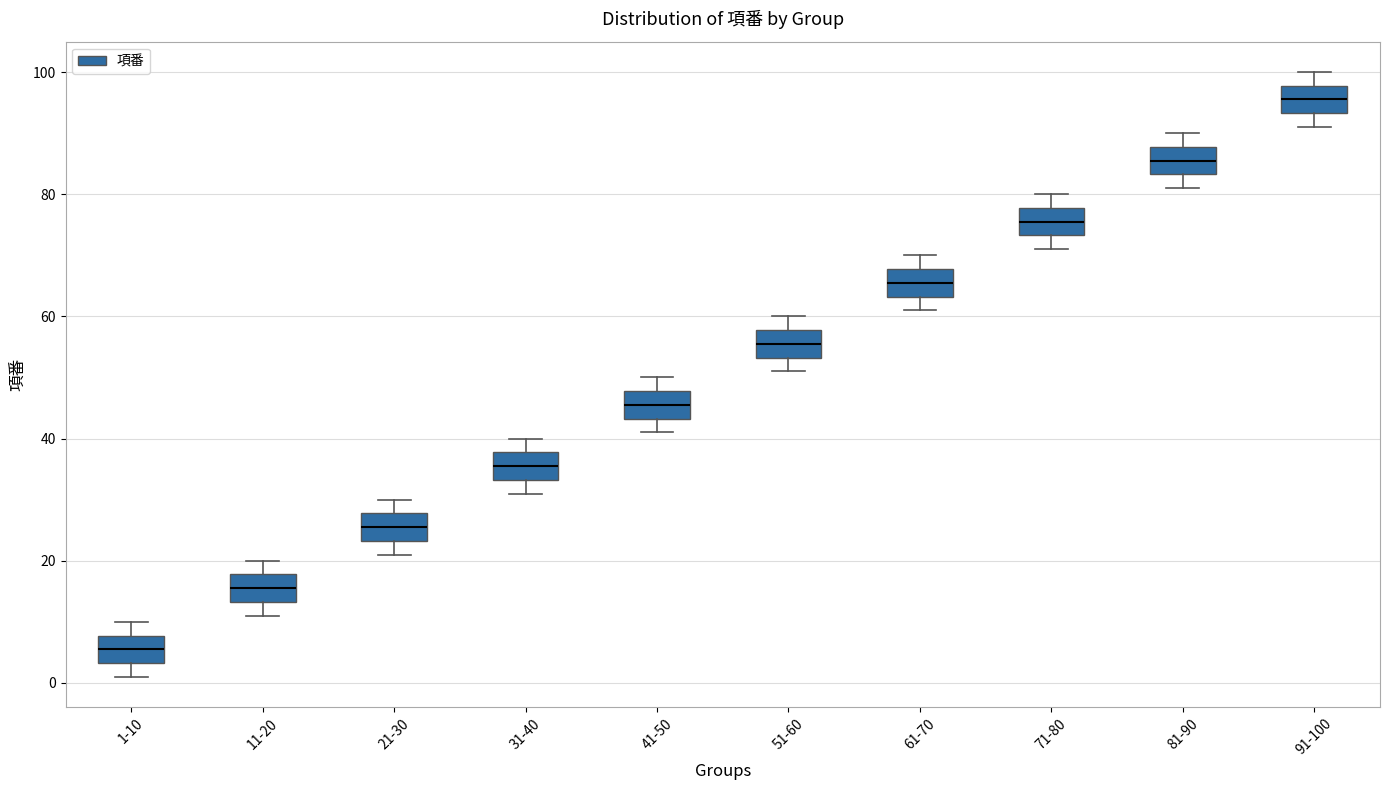

Reading left to right, transcribe this box plot: for each box, give where its median line is, the range the box spans, and where its two whiskers end, as read against the y-axis. The values are not printed on the chart, so give them approximately, as read against the axis.

1-10: median 6, box 4 to 8, whiskers 2 to 10
11-20: median 16, box 14 to 18, whiskers 12 to 20
21-30: median 26, box 24 to 28, whiskers 22 to 30
31-40: median 36, box 34 to 38, whiskers 32 to 40
41-50: median 46, box 44 to 48, whiskers 42 to 50
51-60: median 56, box 54 to 58, whiskers 52 to 60
61-70: median 66, box 64 to 68, whiskers 62 to 70
71-80: median 76, box 74 to 78, whiskers 72 to 80
81-90: median 86, box 84 to 88, whiskers 82 to 90
91-100: median 96, box 94 to 98, whiskers 92 to 100